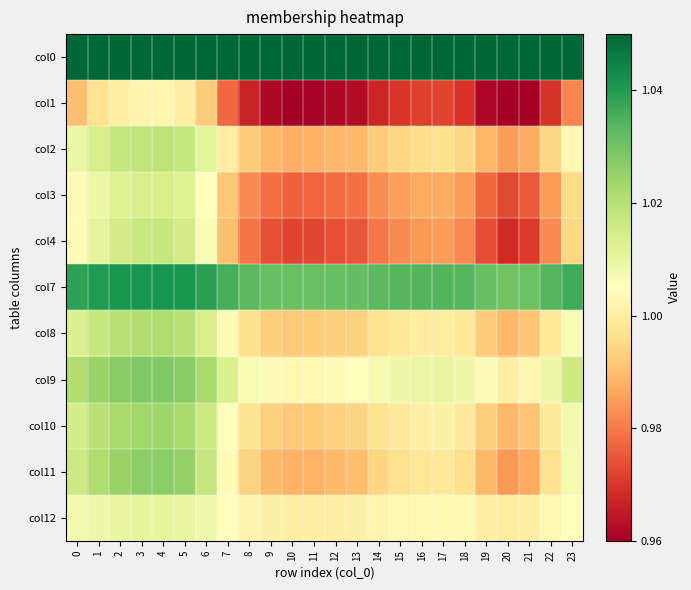

At which category is the sum across all series the highest?

4